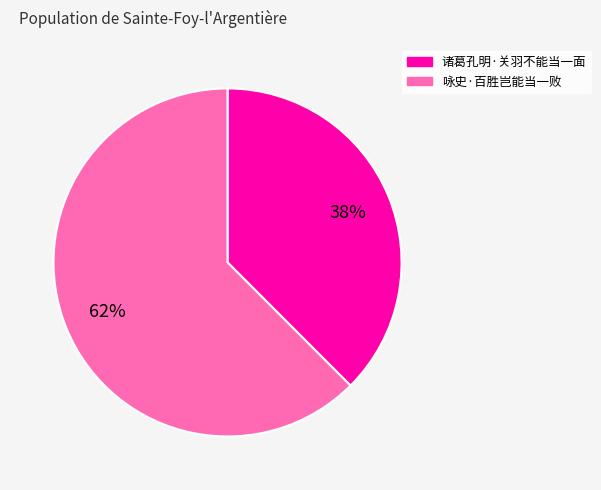

Is 咏史·百胜岂能当一败 the majority of the pie?

Yes